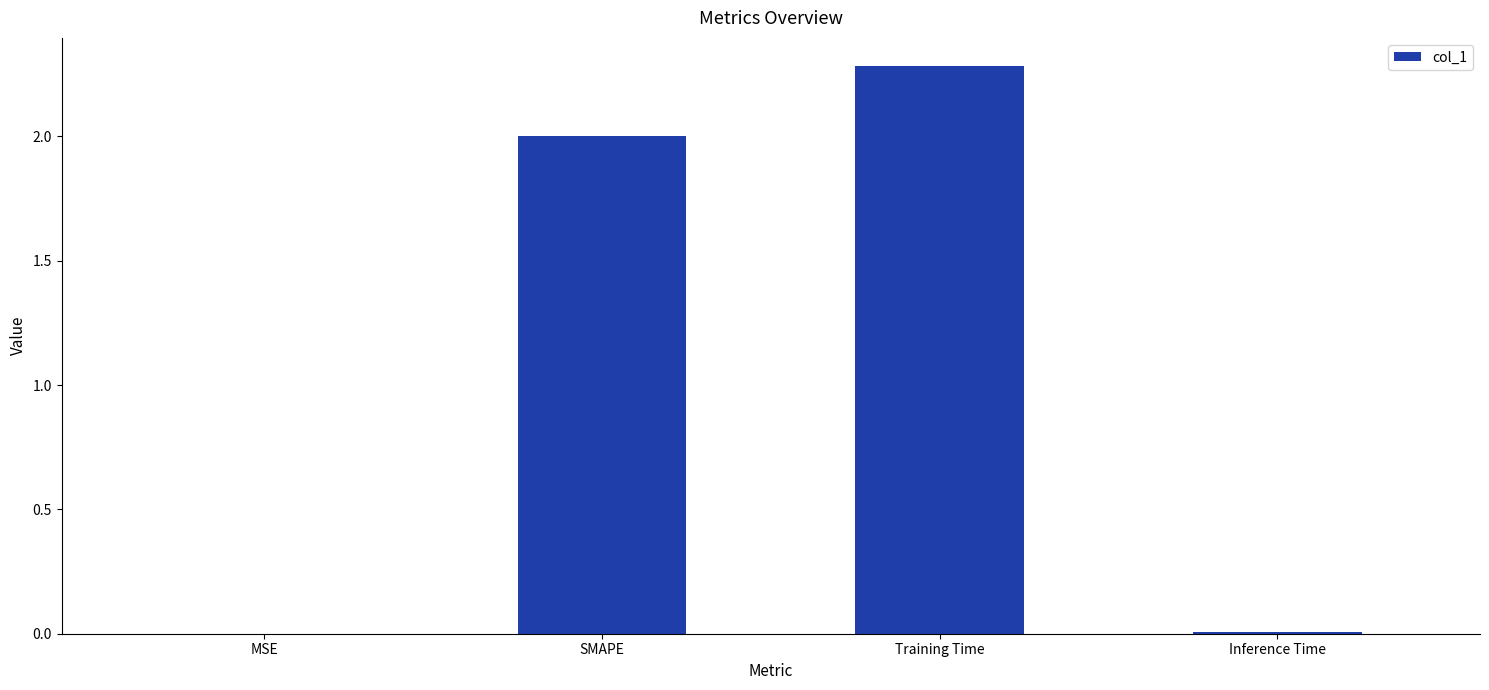

The value at MSE is 0.0. True or false?

True